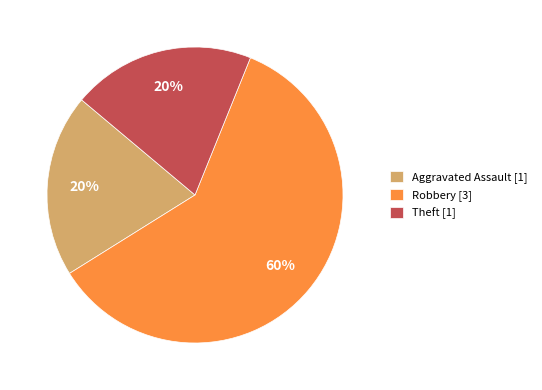

Count the number of slices in the pie.

3